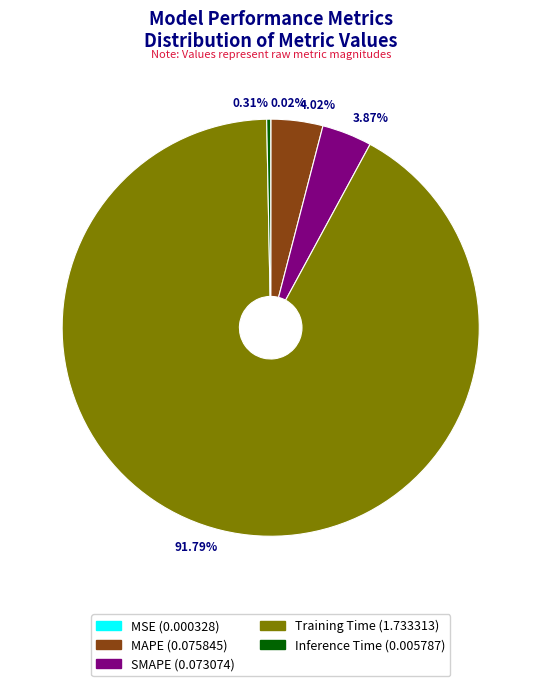

Is there any slice that represents more than half of the pie?

Yes